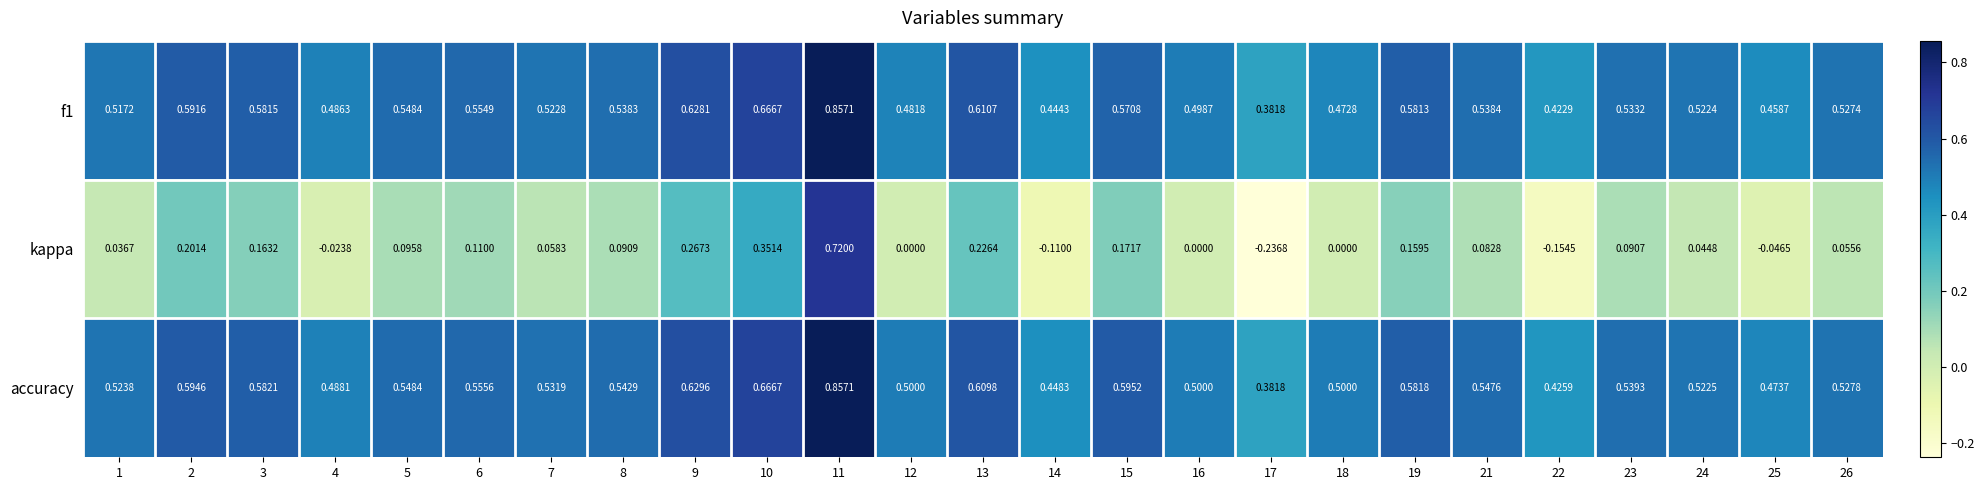

Which series has the widest spread of values?

kappa